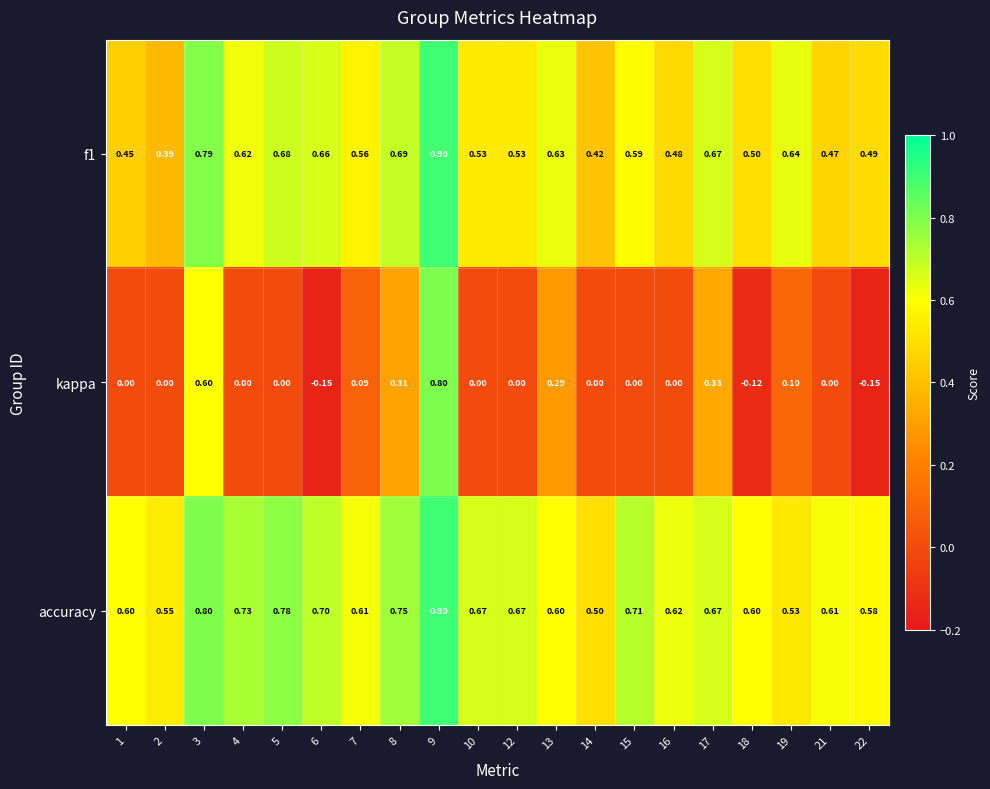

Which series changed the most between 8 and 16?

kappa